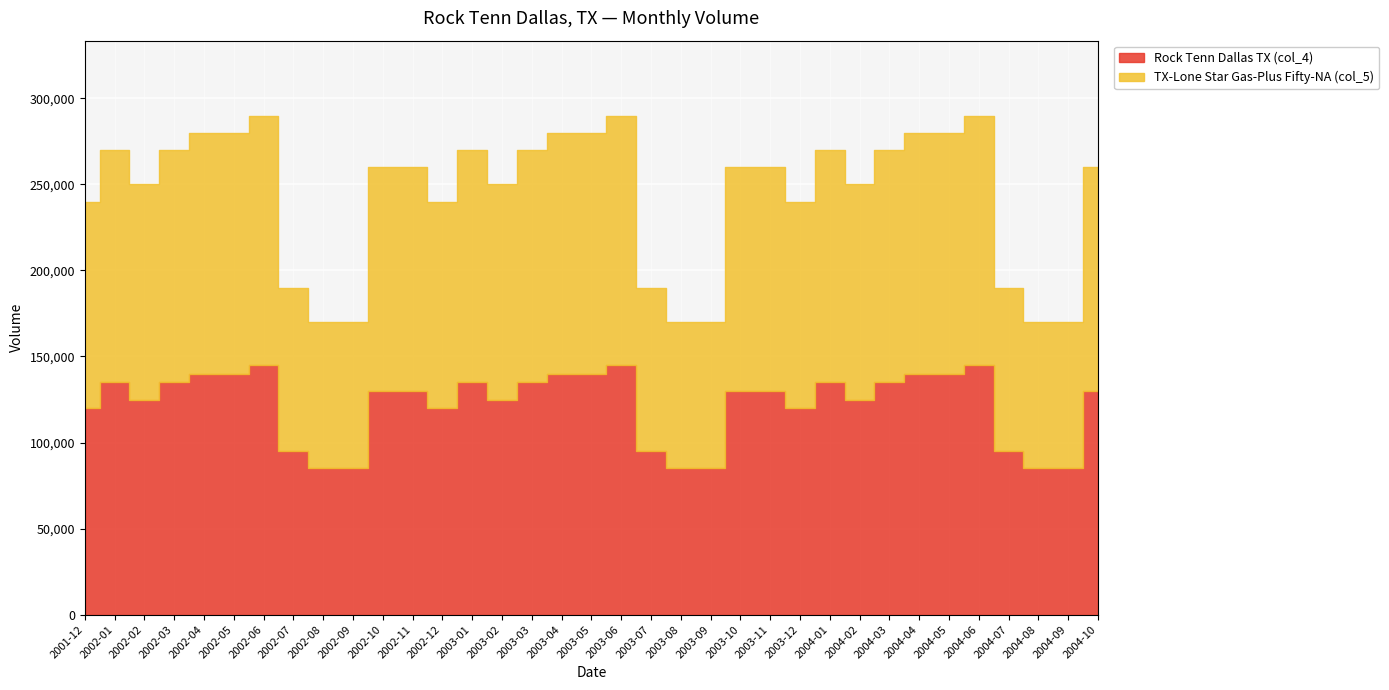

Reading right to left, transcribe all the data shown in this chart.

Rock Tenn Dallas TX (col_4): 130000	85000	85000	95000	145000	140000	140000	135000	125000	135000	120000	130000	130000	85000	85000	95000	145000	140000	140000	135000	125000	135000	120000	130000	130000	85000	85000	95000	145000	140000	140000	135000	125000	135000	120000
TX-Lone Star Gas-Plus Fifty-NA (col_5): 130000	85000	85000	95000	145000	140000	140000	135000	125000	135000	120000	130000	130000	85000	85000	95000	145000	140000	140000	135000	125000	135000	120000	130000	130000	85000	85000	95000	145000	140000	140000	135000	125000	135000	120000